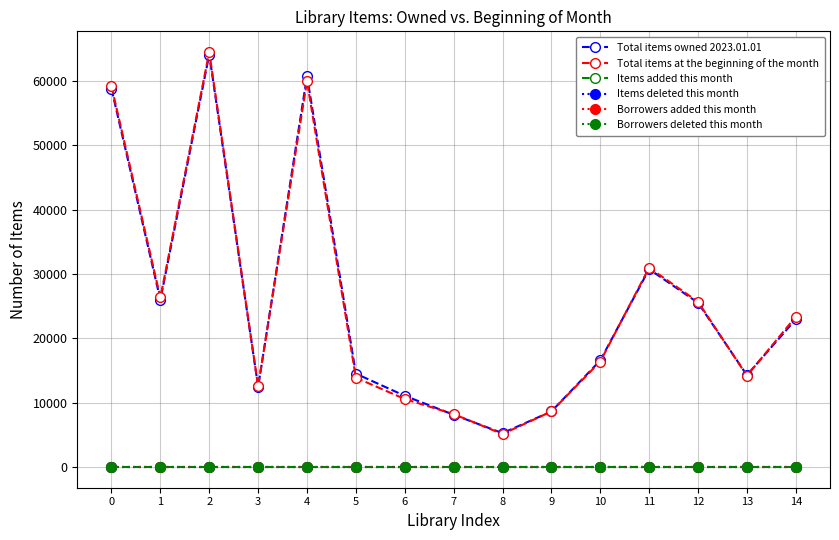

True or false: Items added this month has more than 1 interior local peaks.

False